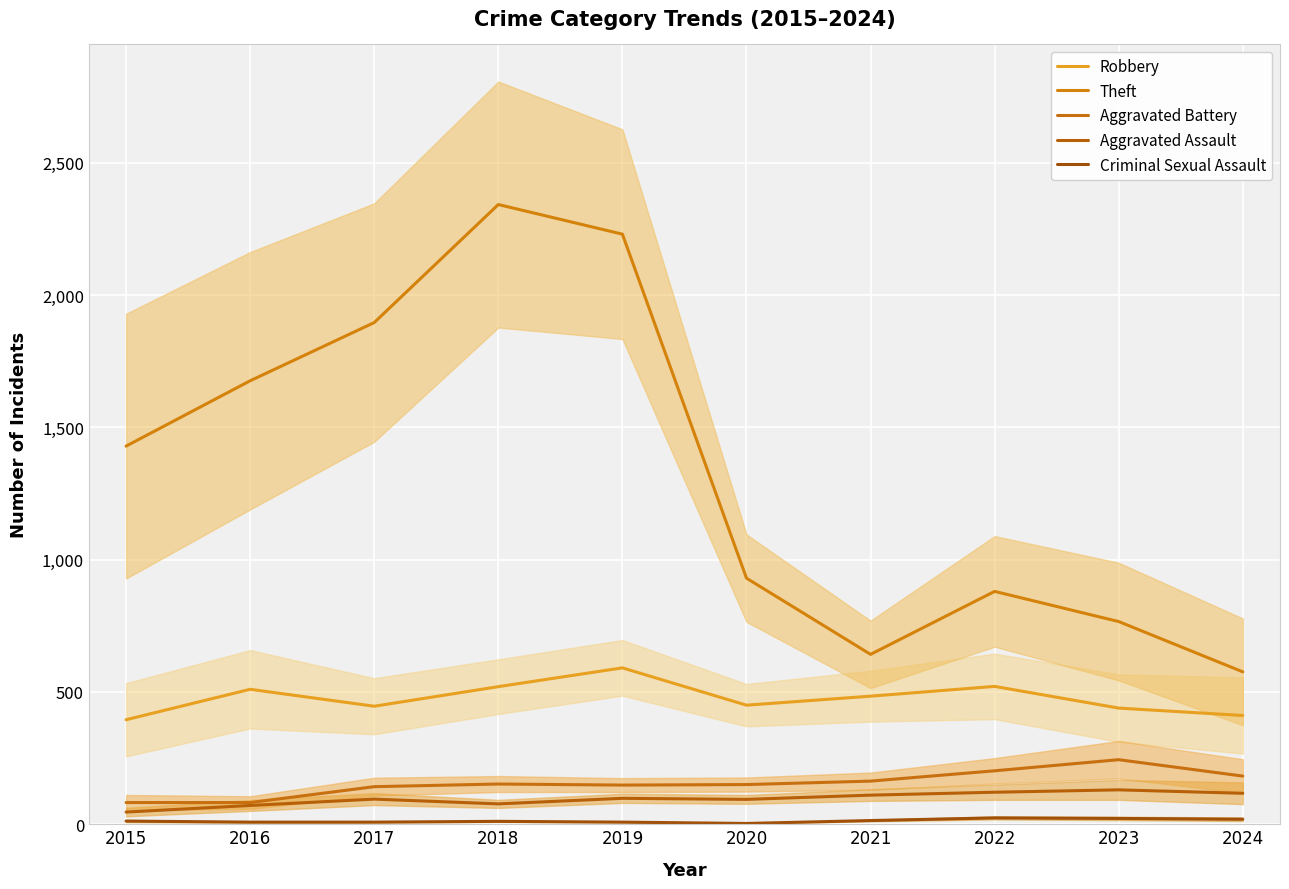

What is the difference between the Robbery values at 2023 and 2020?

11